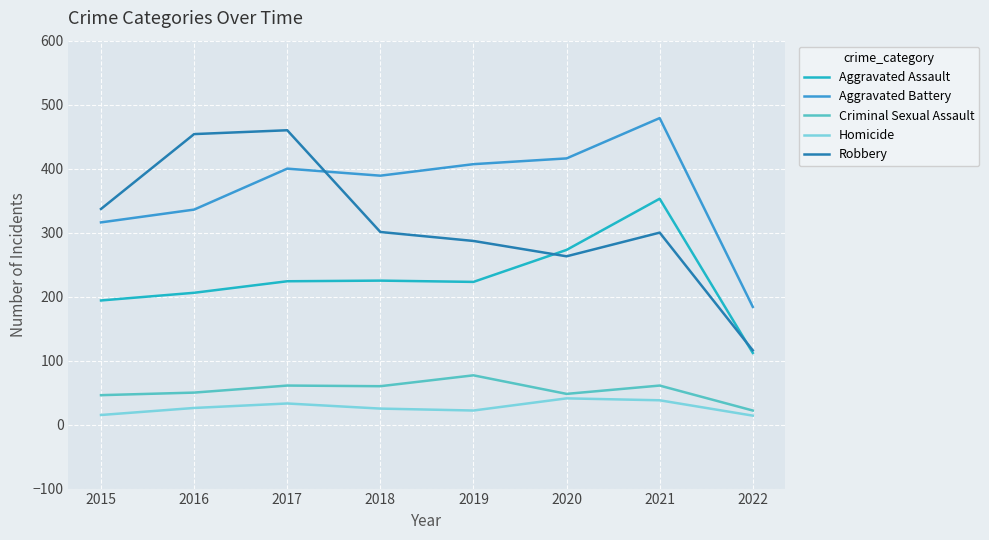

True or false: Aggravated Assault and Aggravated Battery cross at least once.

False